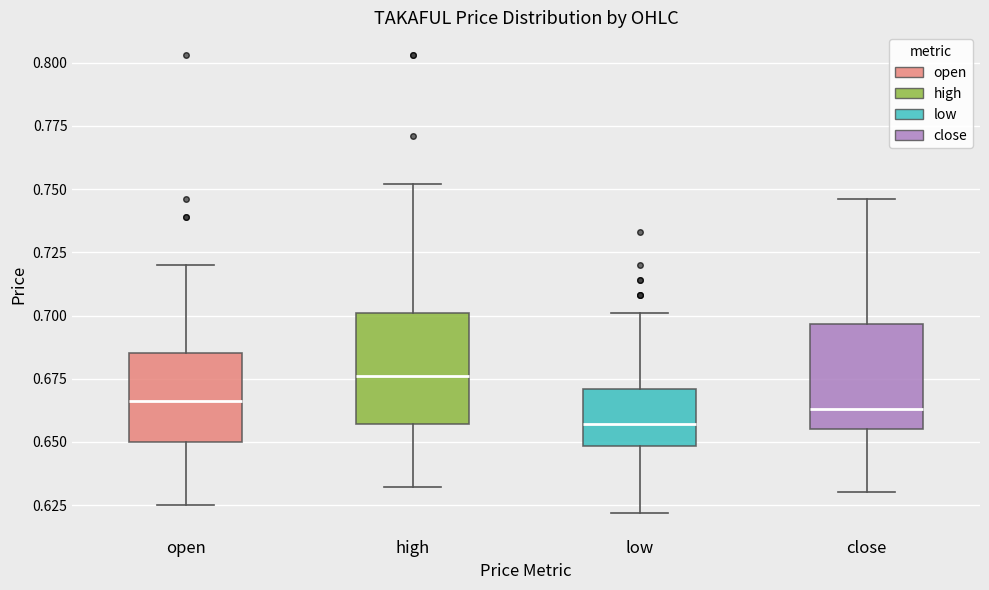

Where does the lower whisker of the box for close end on the y-axis? The values are not printed on the chart, so give them approximately, as read against the axis.

0.630